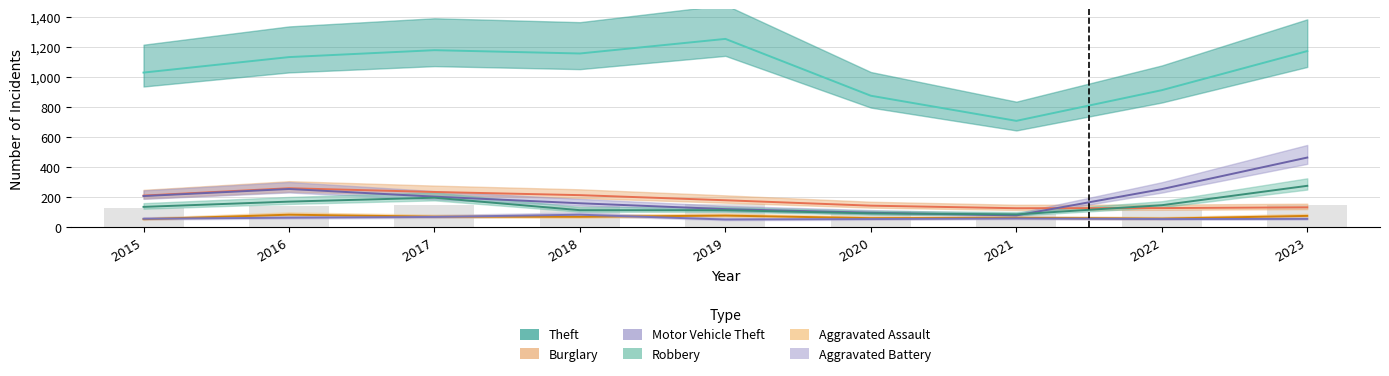

At which category is the sum across all series the highest?

2023